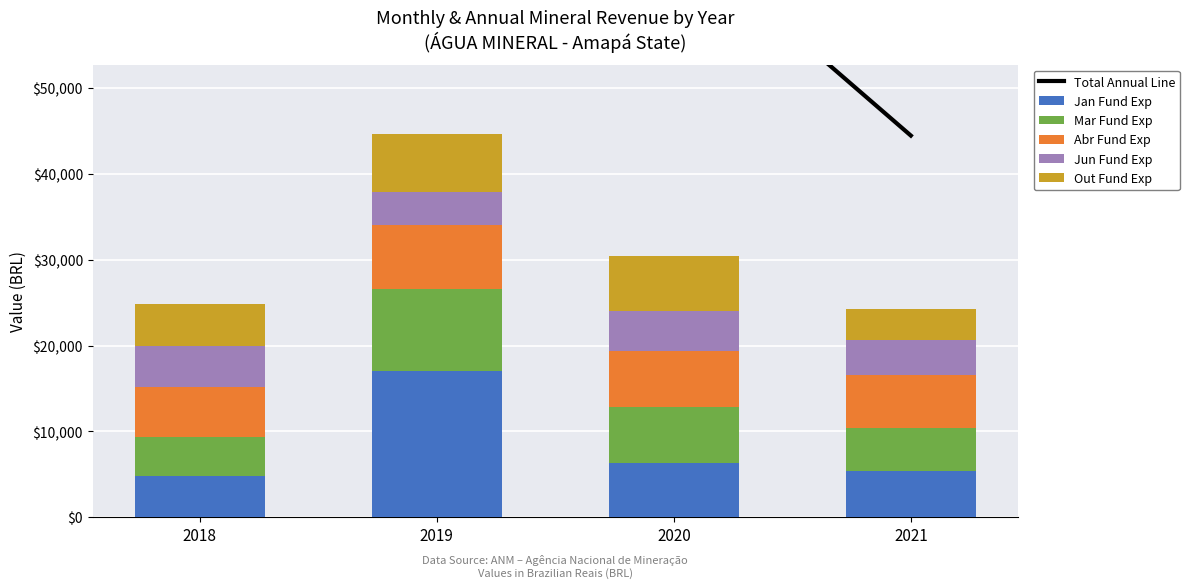

Where is Abr Fund Exp nearest to the value 6658?

2020